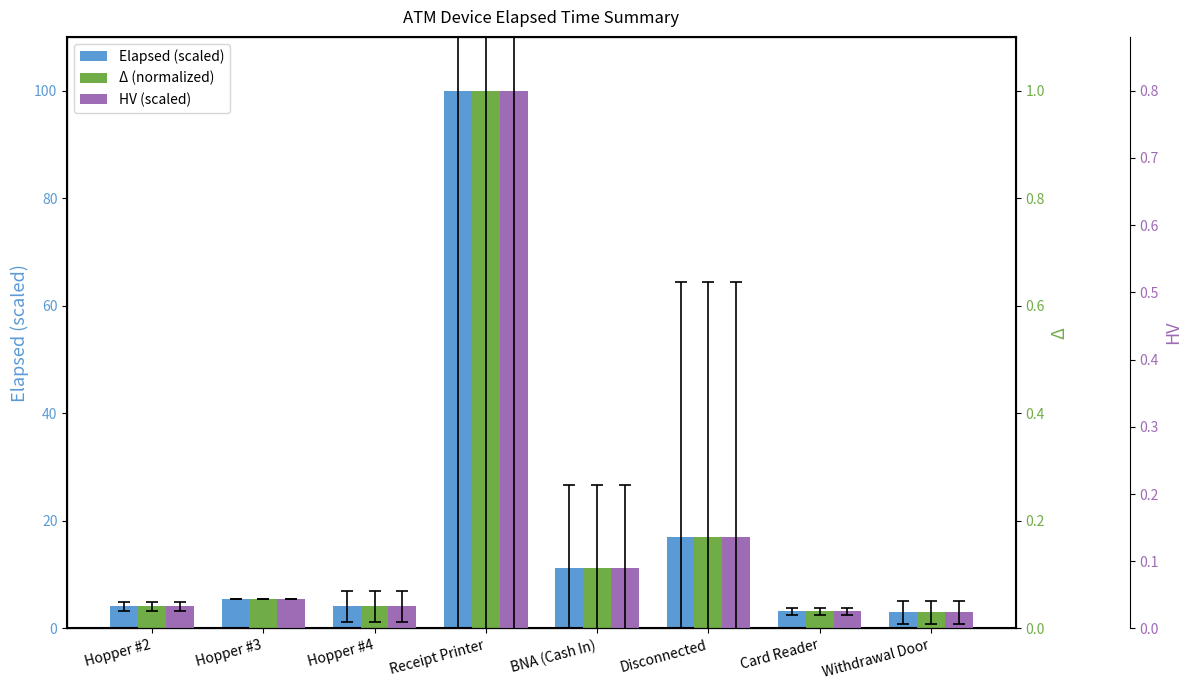

List the series in order of their peak value, highest first.

Elapsed (scaled), Δ (normalized), HV (scaled)